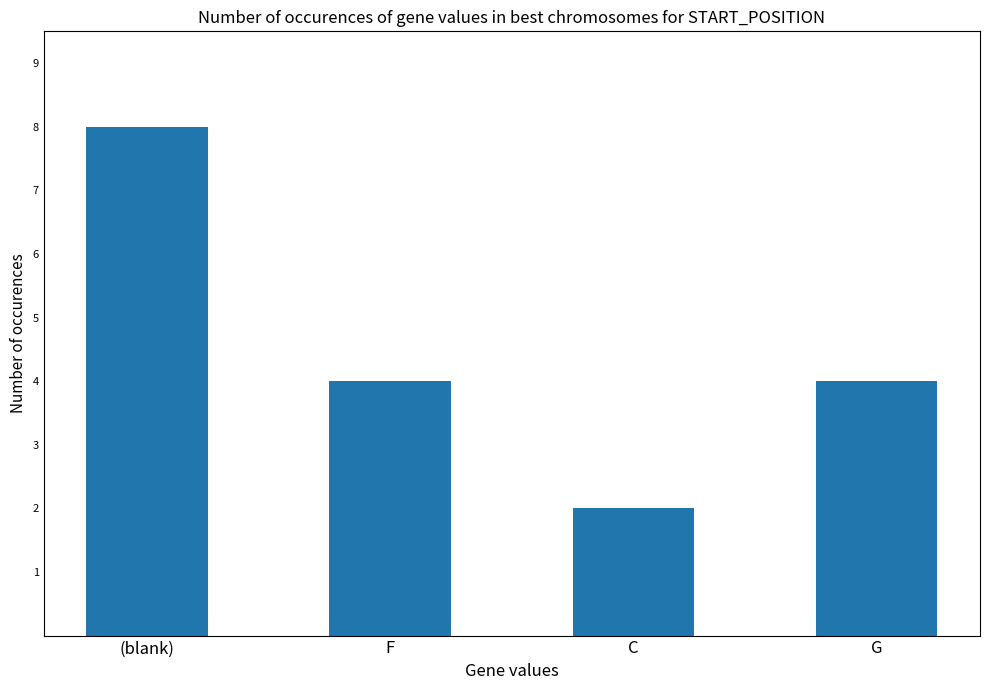

What is the sum of the values at (blank) and G?

12